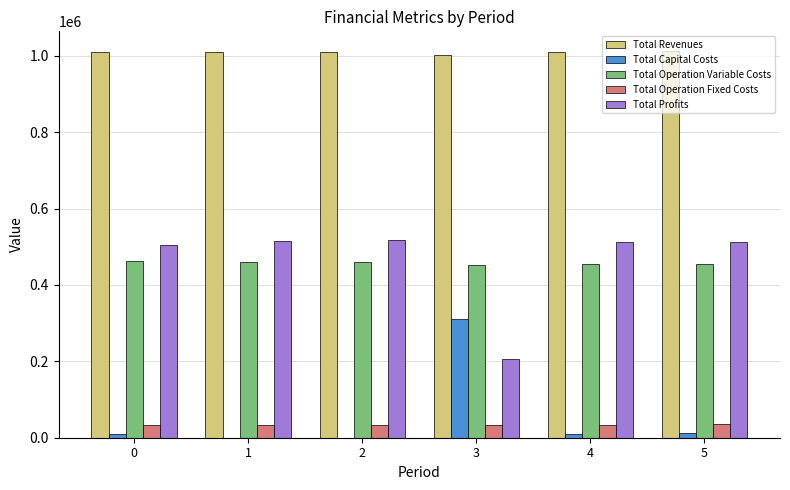

Where is Total Capital Costs nearest to the value 155600?

5